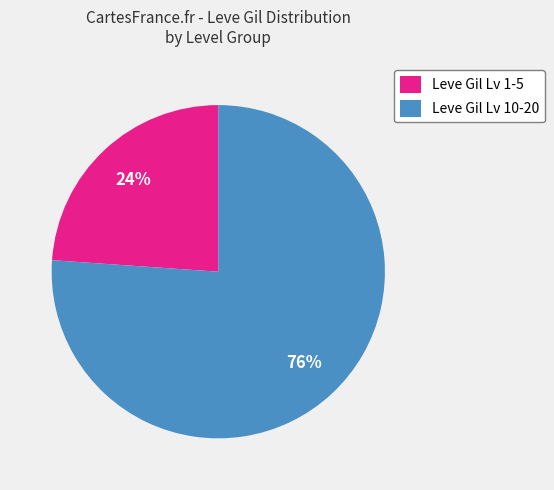

What is the ratio of the value at Leve Gil Lv 10-20 to the value at Leve Gil Lv 1-5?

3.2